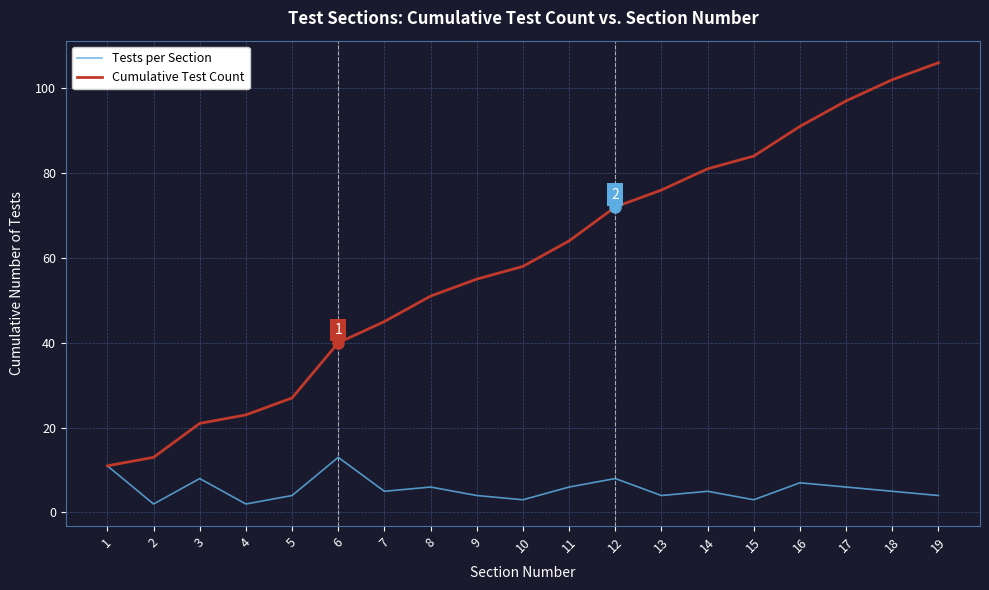

Where does the Tests per Section series first go above 5?

1